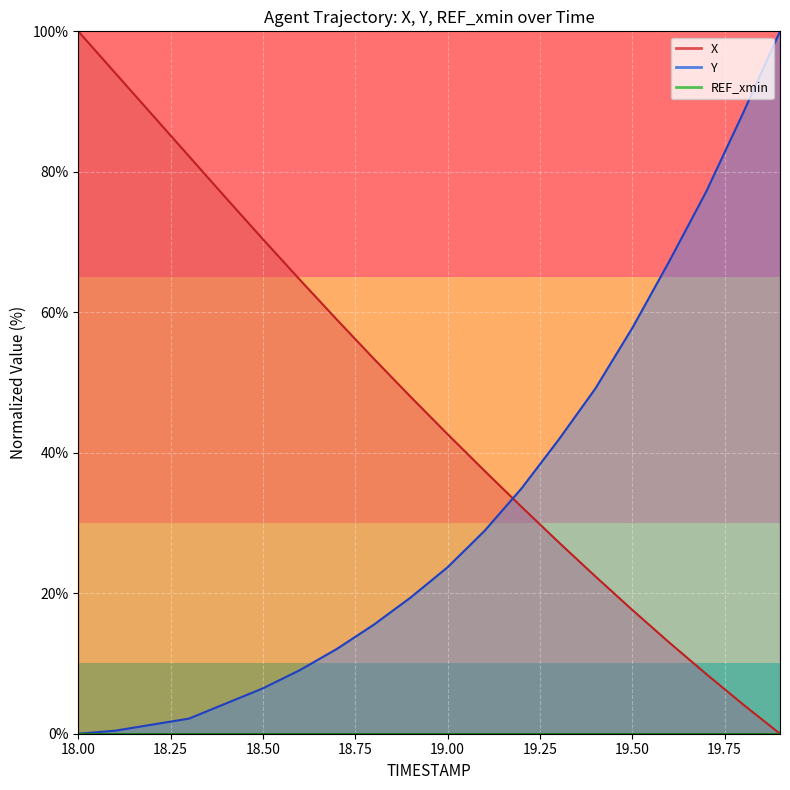

What is the label of the 2nd point from the right?

19.8